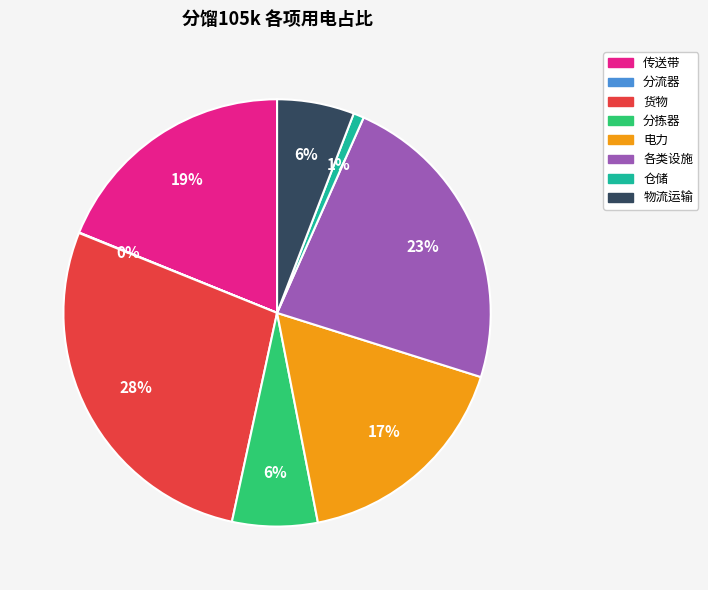

Does 各类设施 account for over 50% of the chart?

No